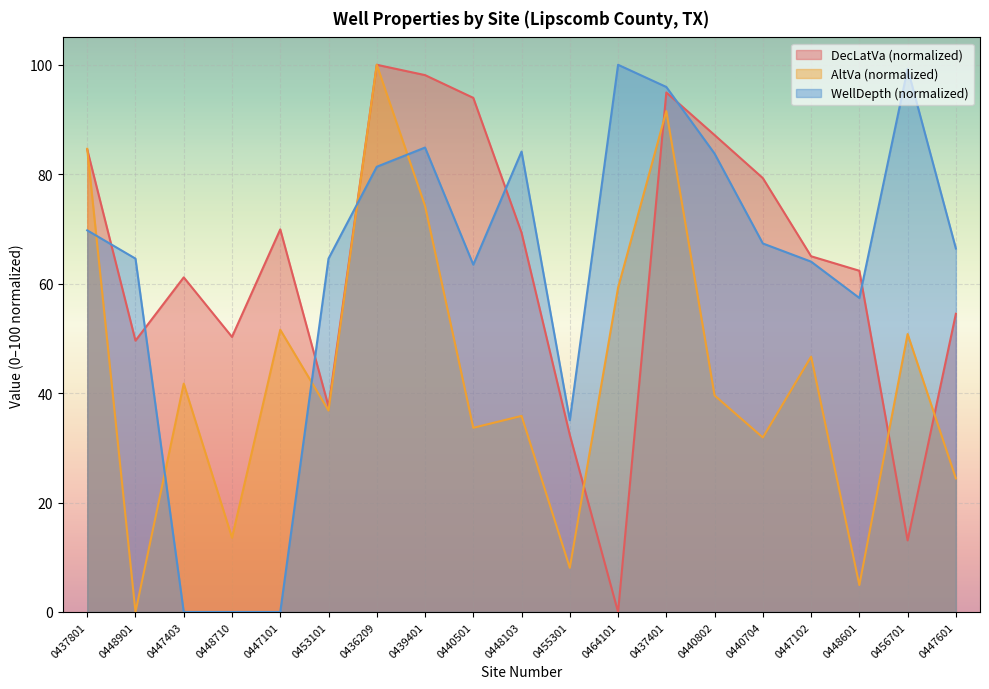

What is the difference between the second highest and minimum values in the AltVa series?

91.5